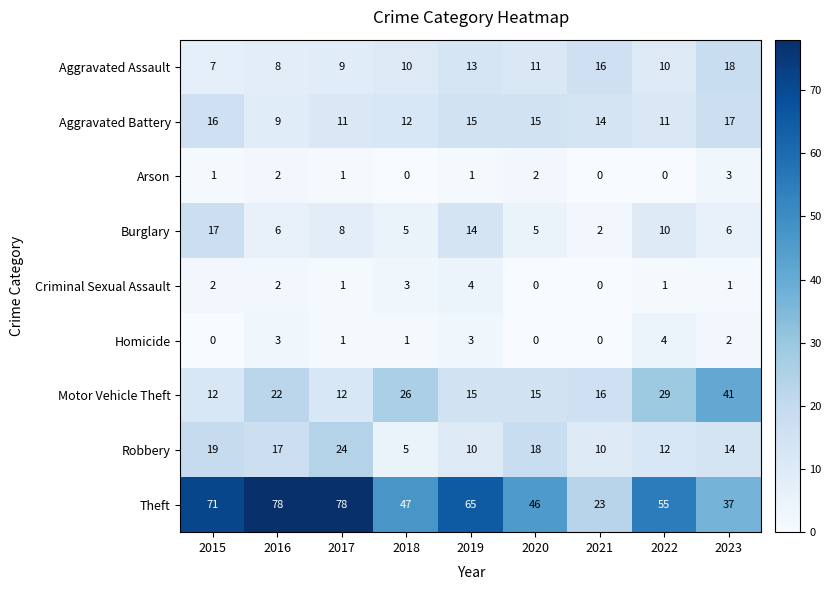

What is the sum of the Burglary values at 2018 and 2022?

15